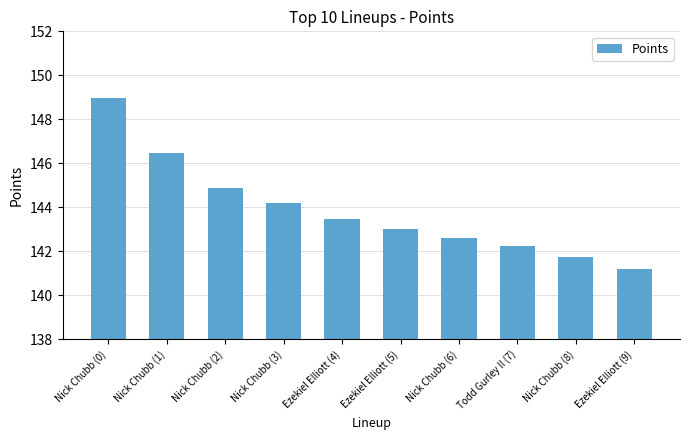

What is the difference between the maximum and minimum values?

7.8